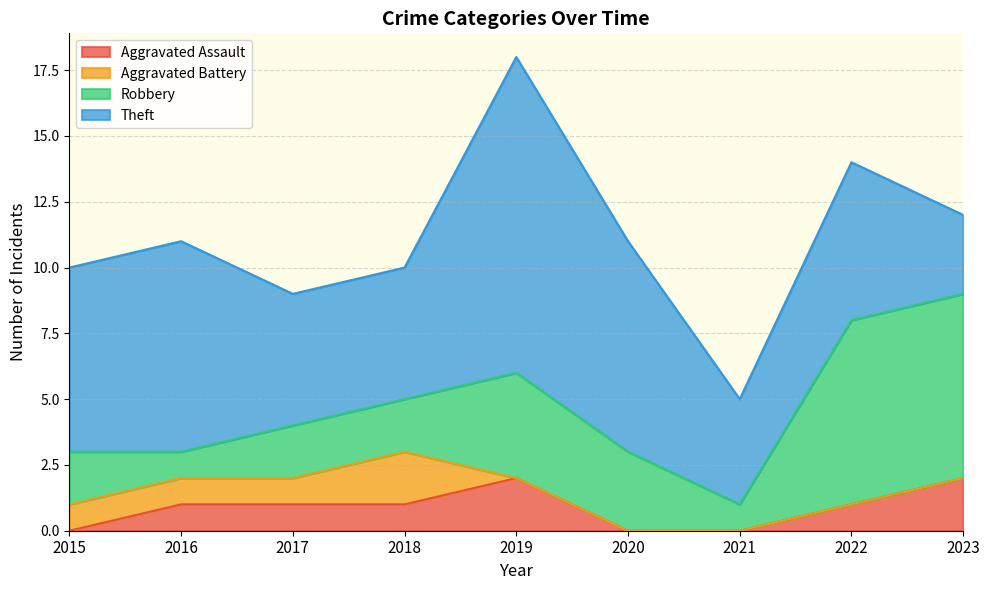

Which label corresponds to the smallest value in the chart?

2015